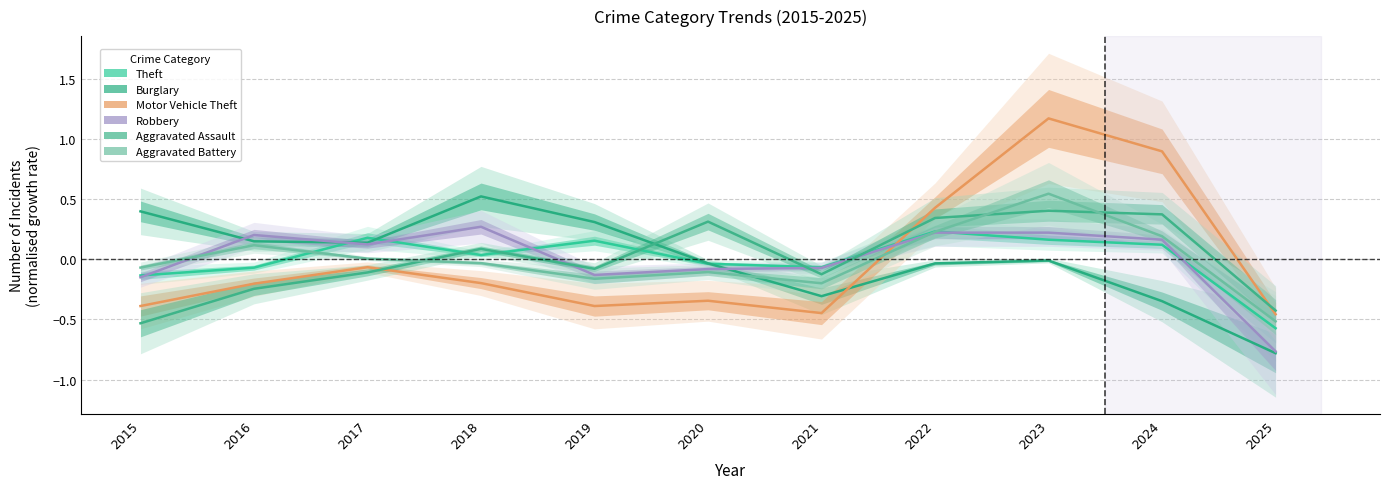

Reading right to left, what are all the values shown in this chart?

Theft: 2025=-0.6	2024=0.1	2023=0.2	2022=0.2	2021=-0.1	2020=-0.0	2019=0.2	2018=0.0	2017=0.2	2016=-0.1	2015=-0.1
Burglary: 2025=-0.8	2024=-0.3	2023=-0.0	2022=-0.0	2021=-0.3	2020=-0.0	2019=0.3	2018=0.5	2017=0.1	2016=0.1	2015=0.4
Motor Vehicle Theft: 2025=-0.5	2024=0.9	2023=1.2	2022=0.4	2021=-0.4	2020=-0.3	2019=-0.4	2018=-0.2	2017=-0.1	2016=-0.2	2015=-0.4
Robbery: 2025=-0.8	2024=0.2	2023=0.2	2022=0.2	2021=-0.1	2020=-0.1	2019=-0.1	2018=0.3	2017=0.1	2016=0.2	2015=-0.2
Aggravated Assault: 2025=-0.4	2024=0.4	2023=0.4	2022=0.3	2021=-0.1	2020=0.3	2019=-0.1	2018=0.1	2017=-0.1	2016=-0.2	2015=-0.5
Aggravated Battery: 2025=-0.5	2024=0.2	2023=0.5	2022=0.2	2021=-0.2	2020=-0.1	2019=-0.2	2018=-0.0	2017=0.0	2016=0.1	2015=-0.1